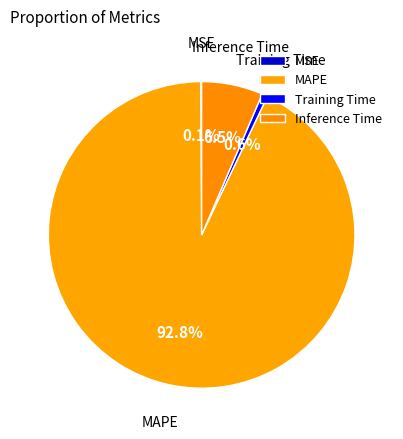

Does Inference Time account for over 50% of the chart?

No